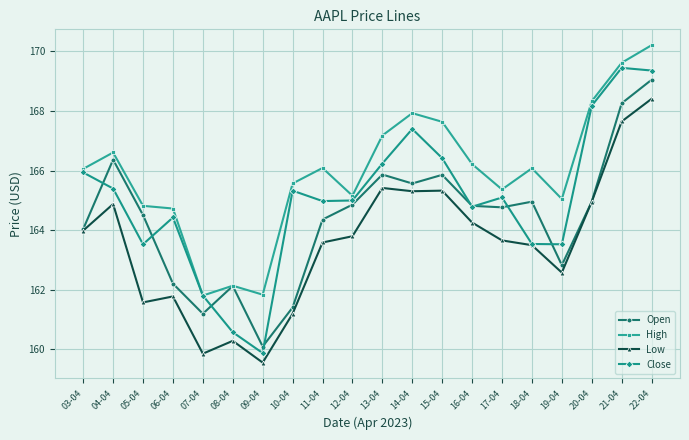

Is the value of Low at 05-04 greater than the value of Open at 12-04?

No